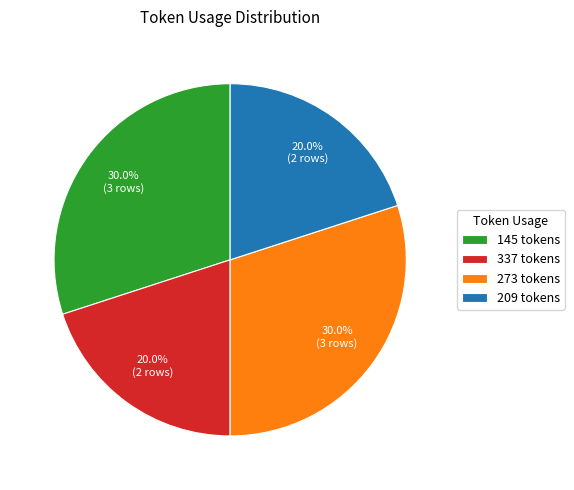

Is there any slice that represents more than half of the pie?

No